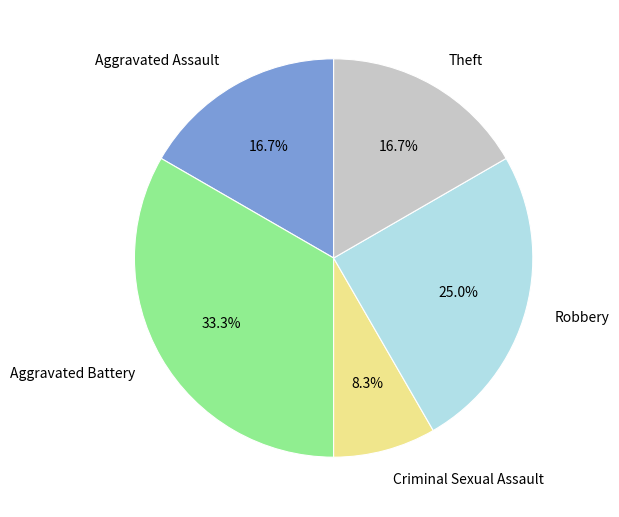

True or false: Aggravated Assault accounts for 6% of the total.

False